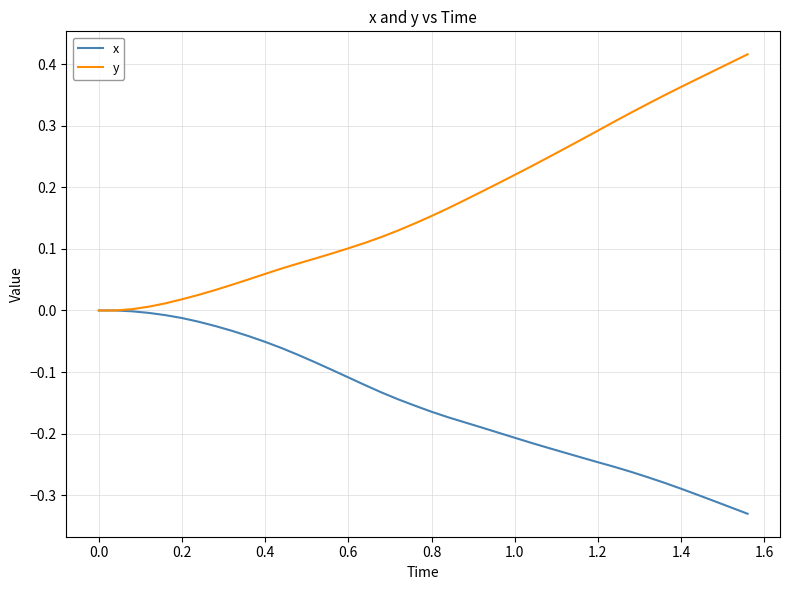

List the series in order of their peak value, highest first.

y, x